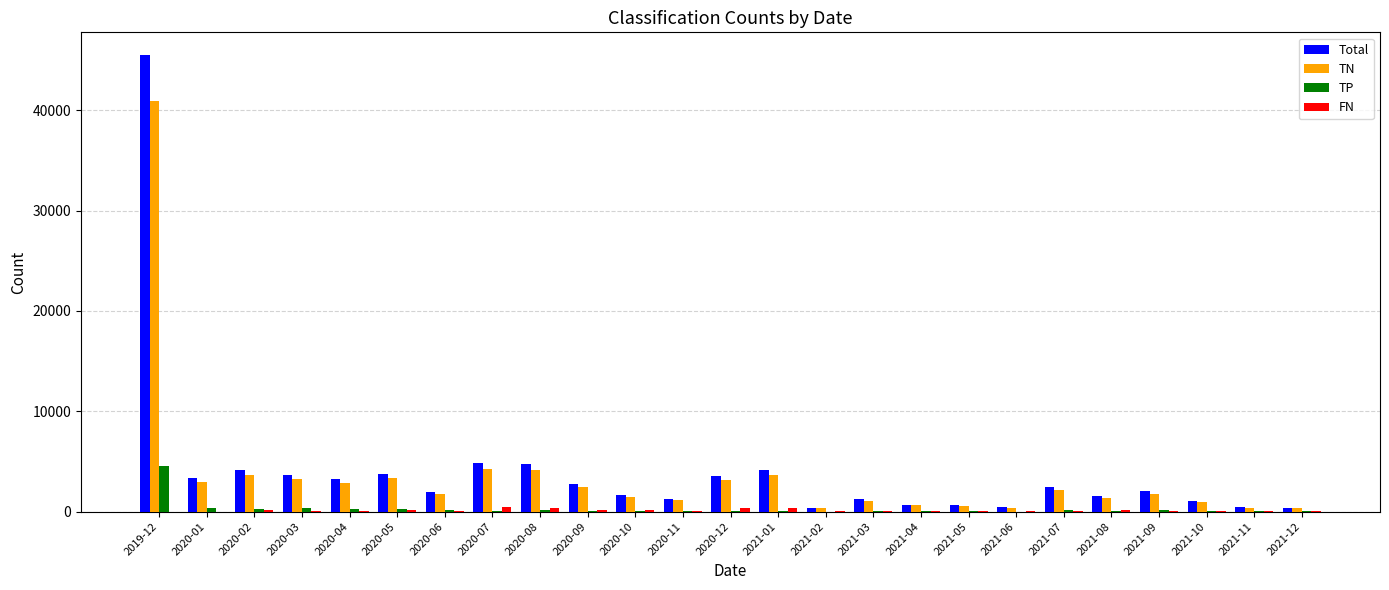

What is the sum of all TP values?

7123